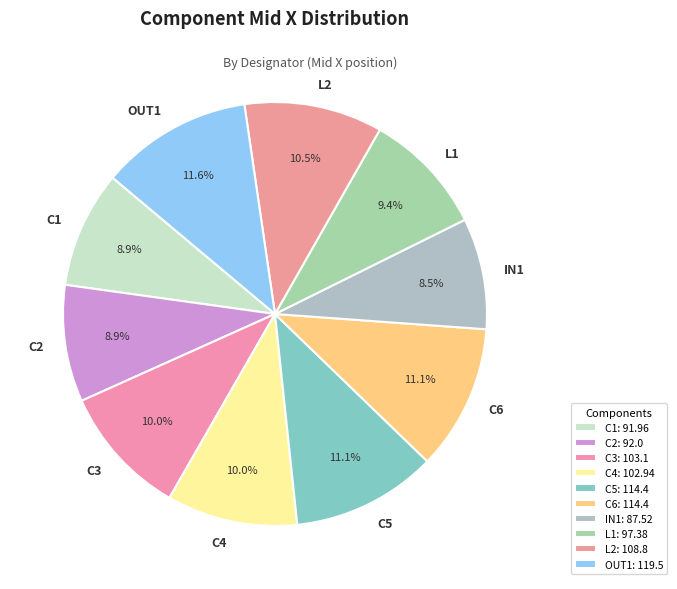

What is the ratio of the value at L2 to the value at L1?

1.1